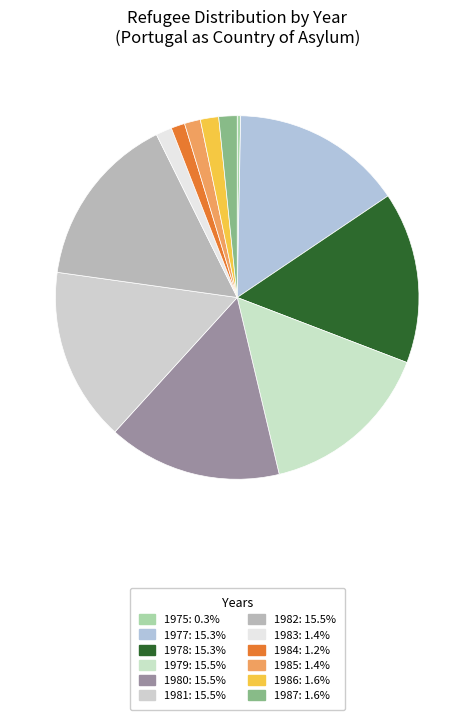

Is there a majority slice in this chart?

No